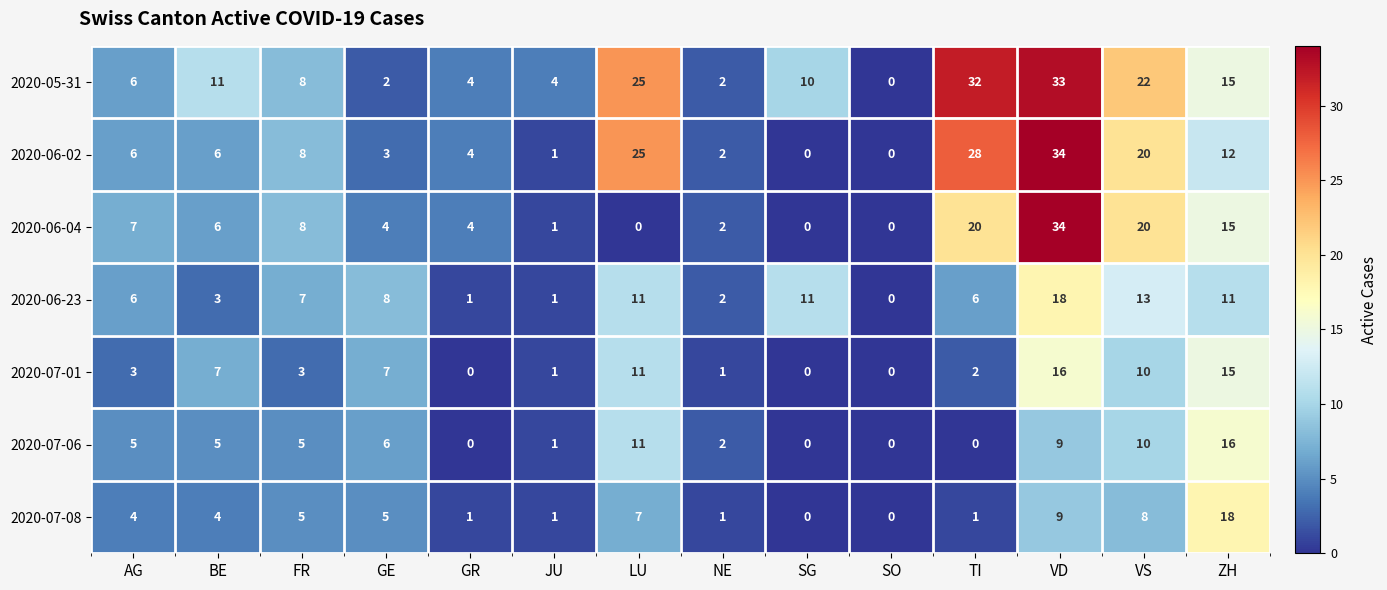

What is the average value of the 2020-07-06 series?

5